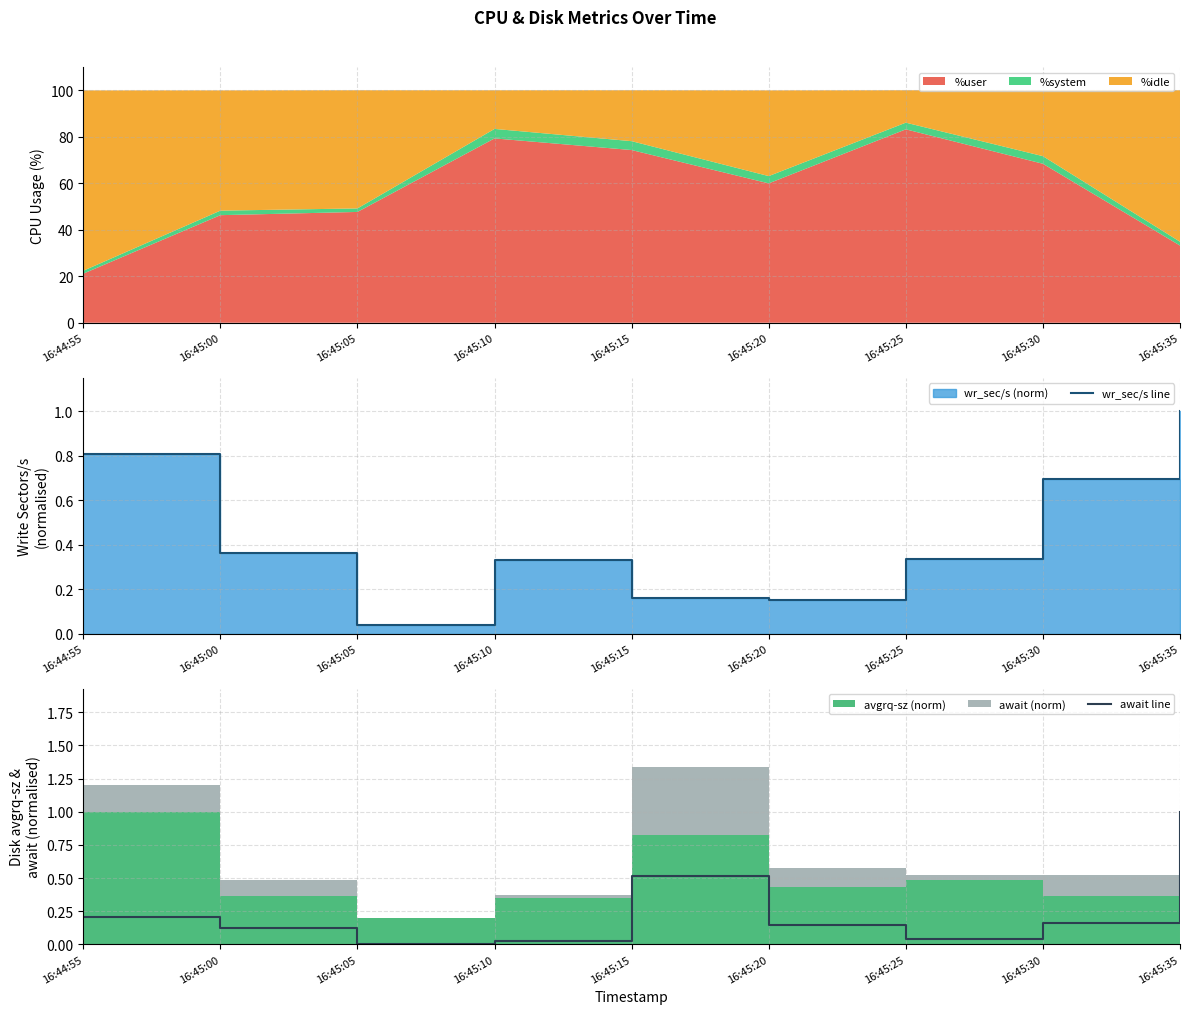

What is the spread (max minus min) of values at 16:45:25?

0.3